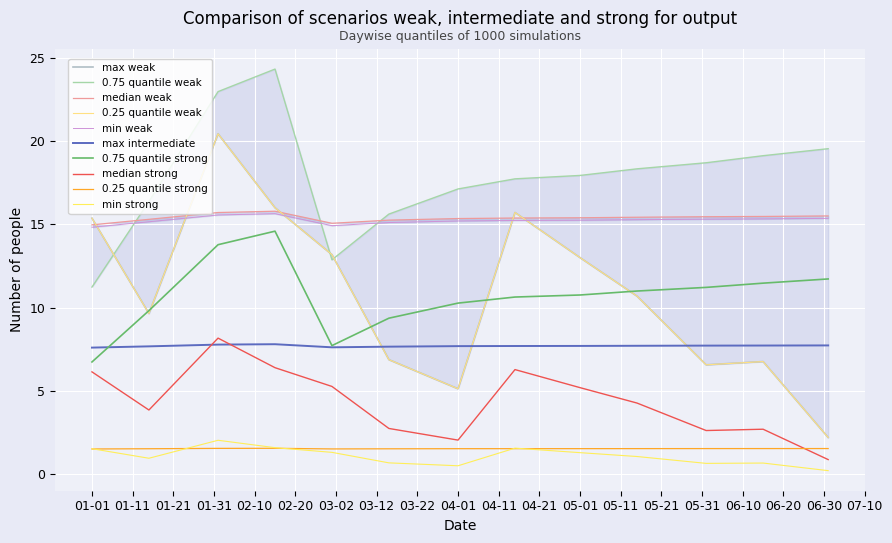

Is the value of 0.75 quantile strong at 04-01 greater than the value of 0.25 quantile strong at 05-01?

Yes